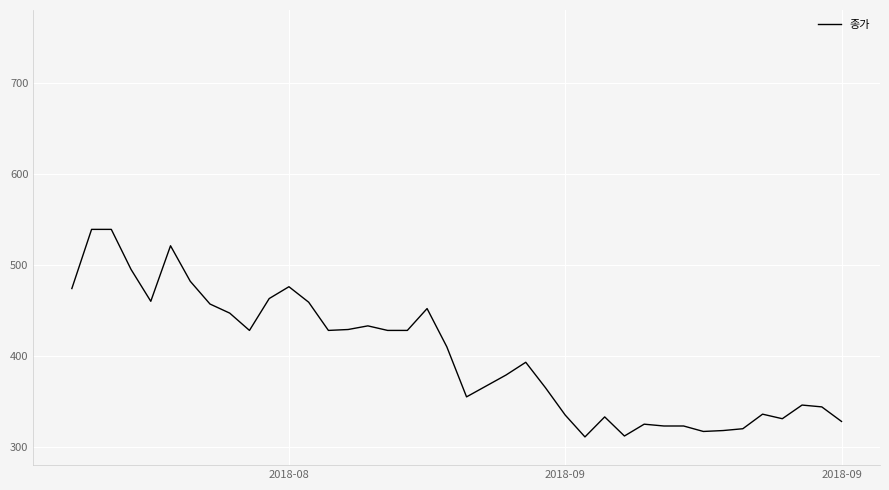

What is the difference between the maximum and minimum values?

228